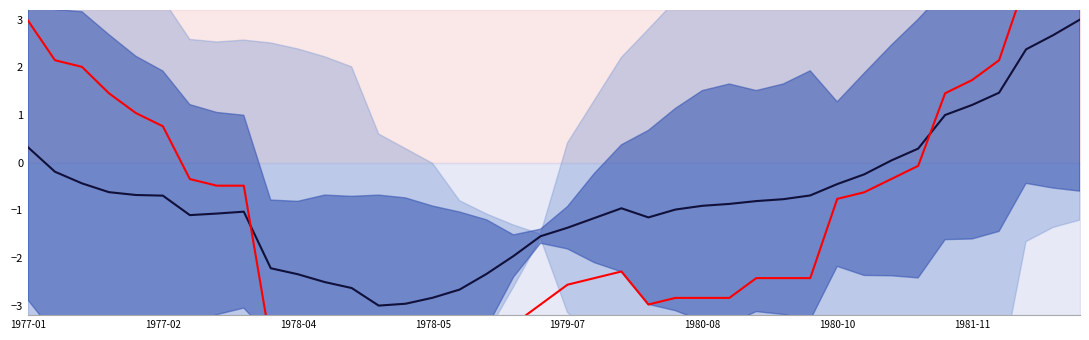

At which label does center reach its minimum?

13